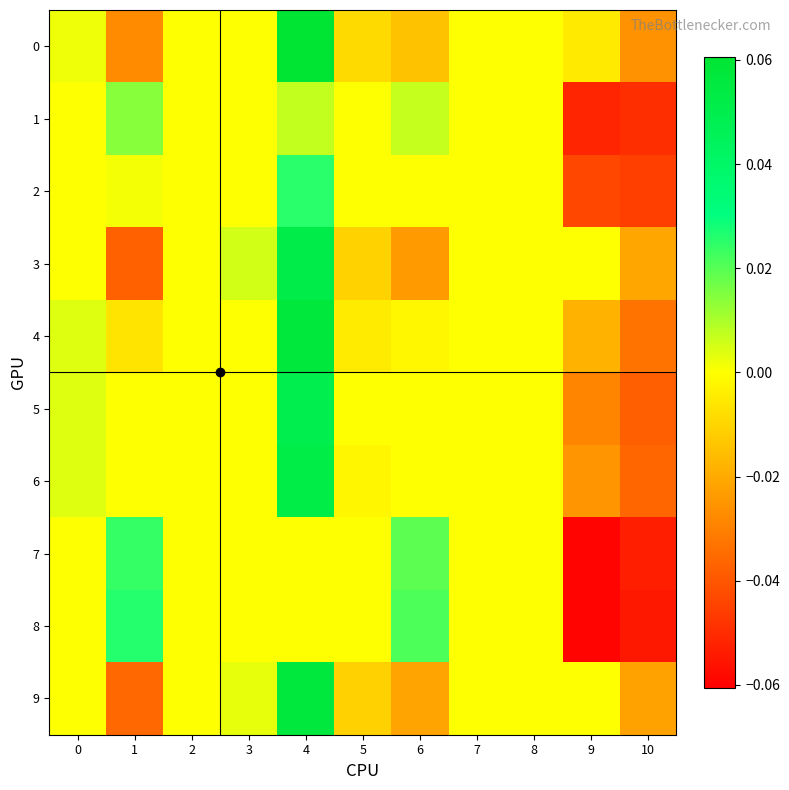

Rank the series at 7 from lowest to highest value.

0, 1, 2, 3, 4, 5, 6, 7, 8, 9